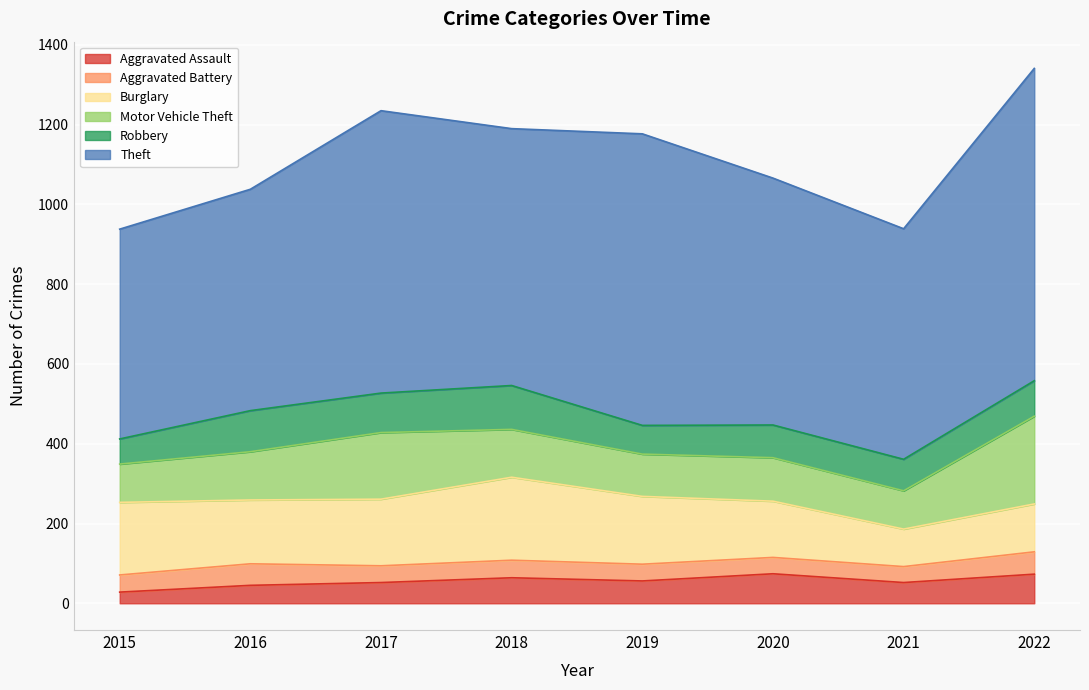

What is the difference between the maximum and minimum values in the Theft series?

257